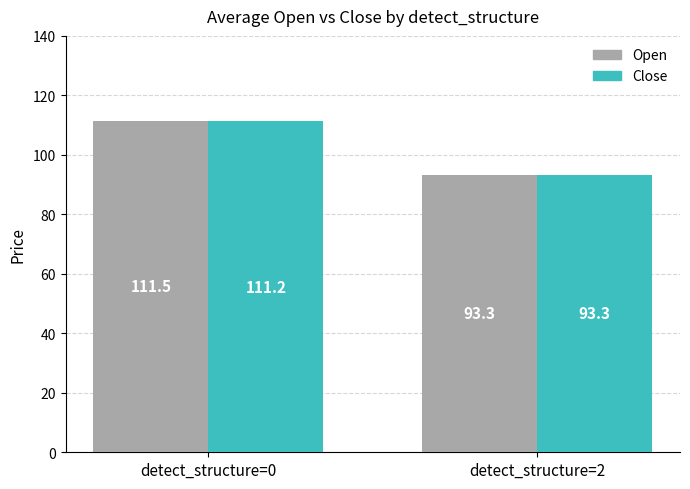

Rank the series by their average value, from lowest to highest.

Close, Open